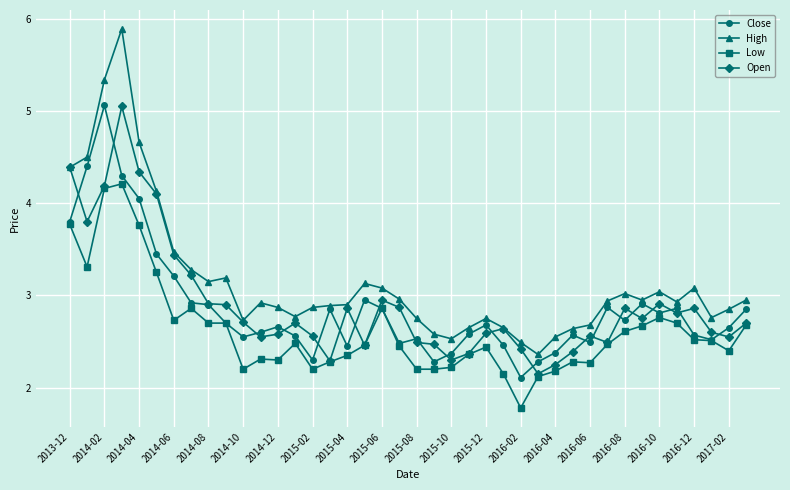

What is the lowest value of the Low series?

1.8